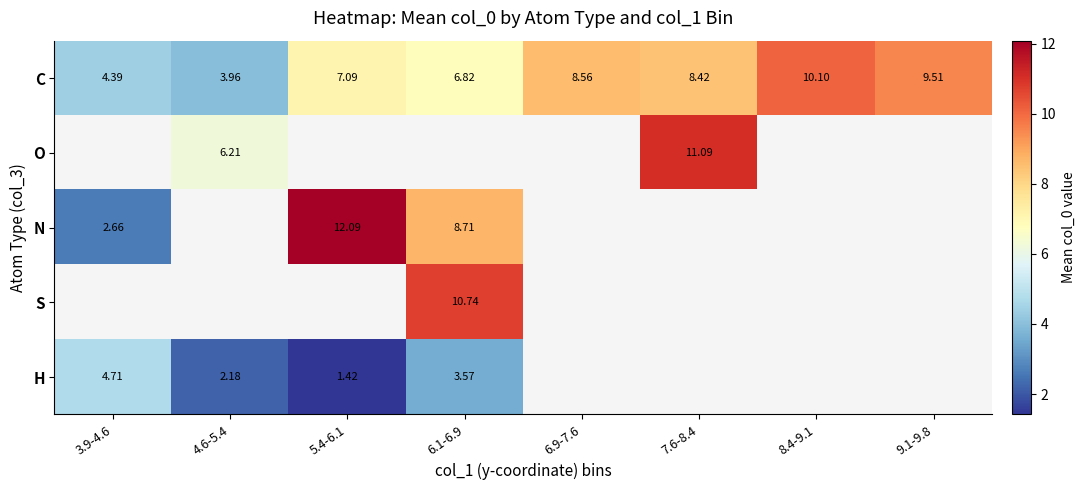

Is the value of C at 8.4-9.1 greater than the value of H at 3.9-4.6?

Yes